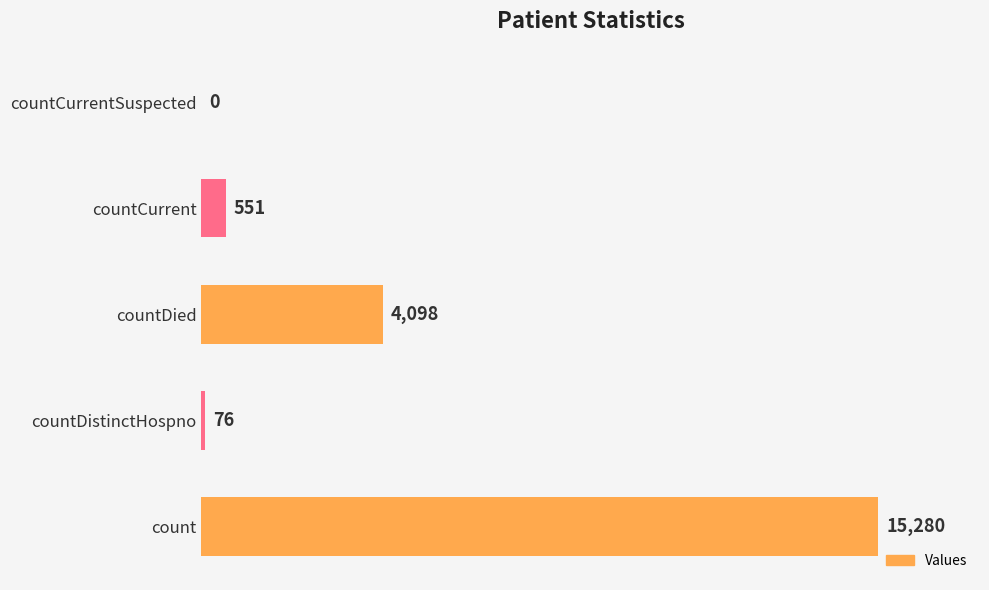

What is the greatest value displayed?

15280